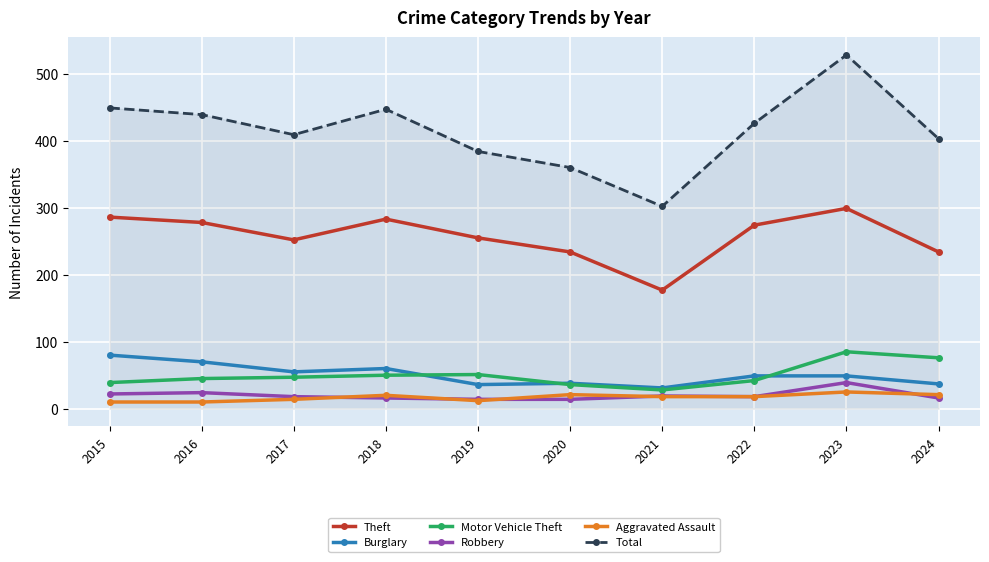

What is the total value across all series at 2023?

1025